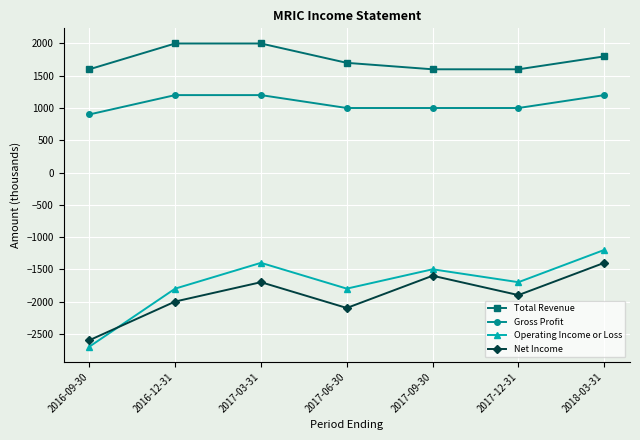

What is the label of the 3rd point from the right?

2017-09-30